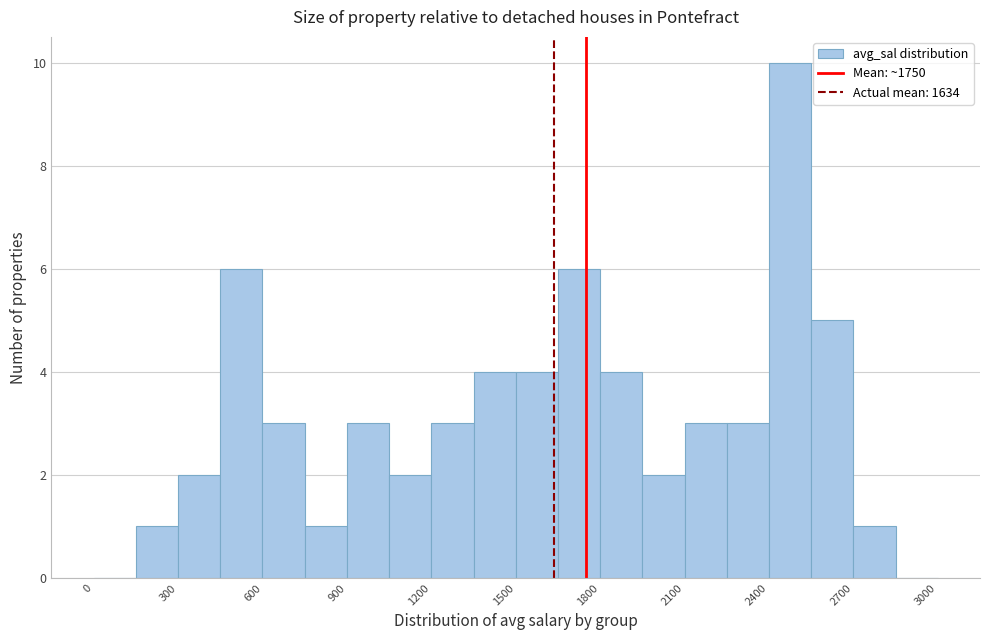

Around what value on the x-axis is the tallest bar? Give the approximate position of its centre, as read against the axis.

2500